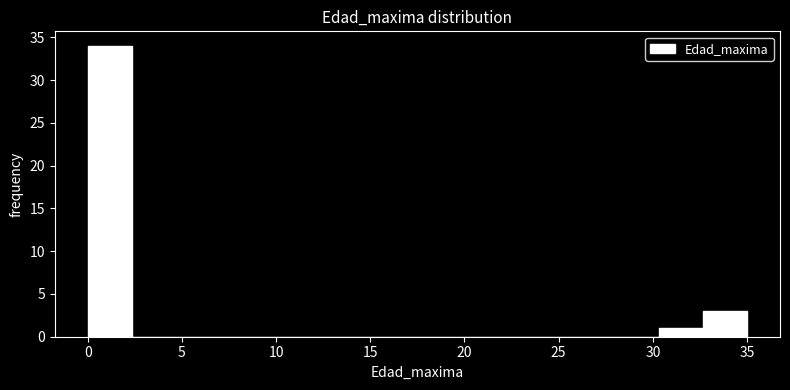

Over which range of the x-axis is the bar tallest?

0.0 to 2.5